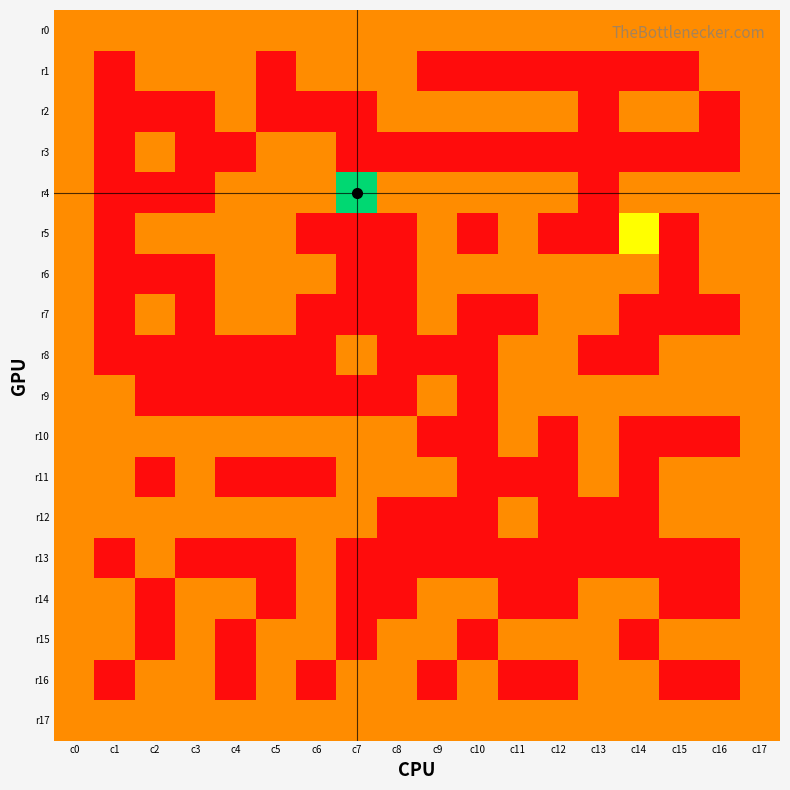

How many categories are shown in the chart?

18